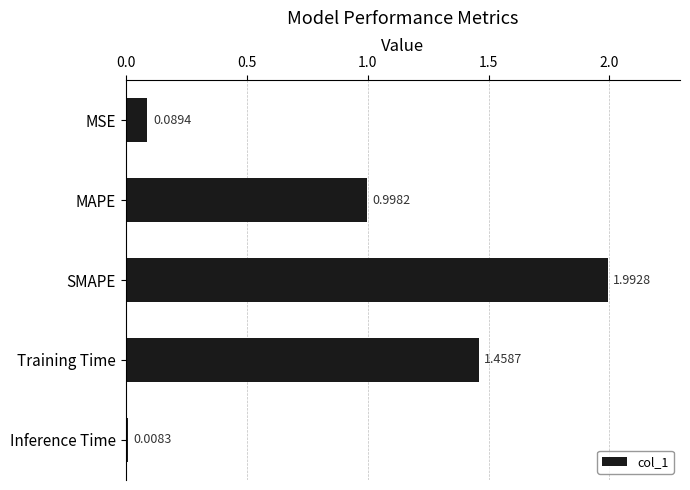

What is the label of the 5th bar from the top?

Inference Time